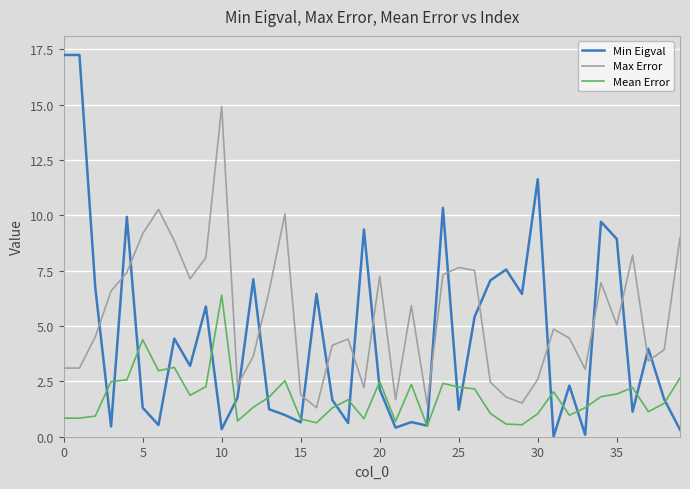

Which series has the largest total across all categories?

Max Error